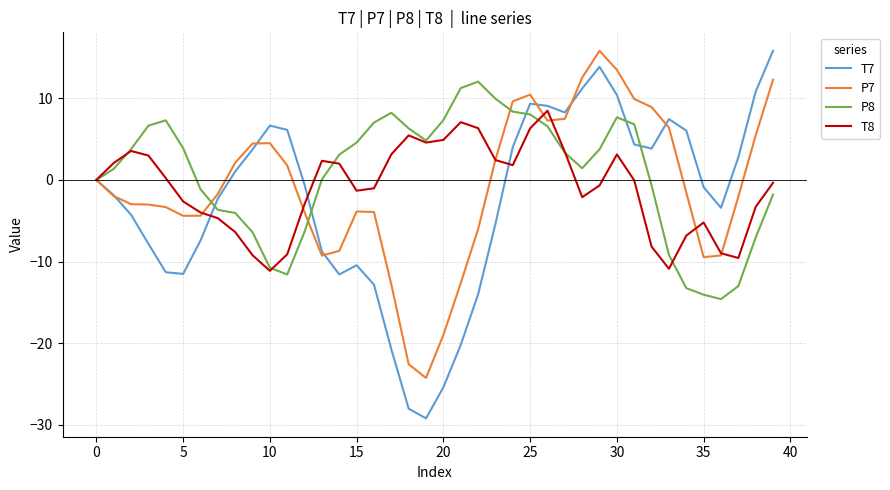

What is the minimum value for P7?

-24.3